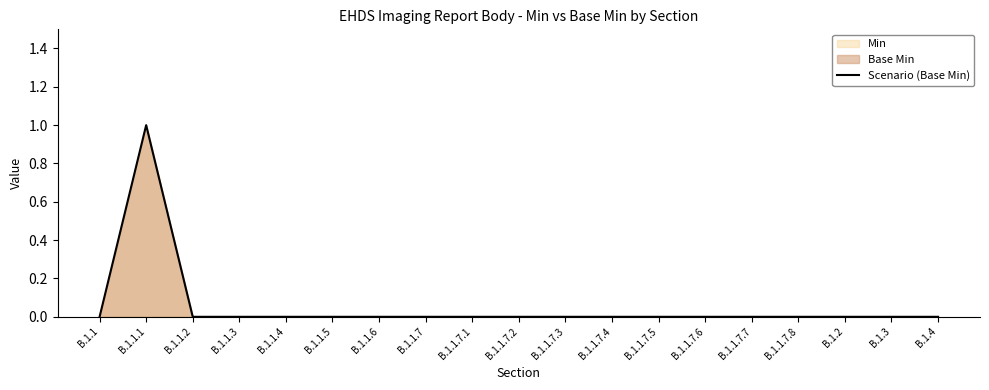

Reading right to left, transcribe all the data shown in this chart.

0	0	0	0	0	0	0	0	0	0	0	0	0	0	0	0	0	1	0